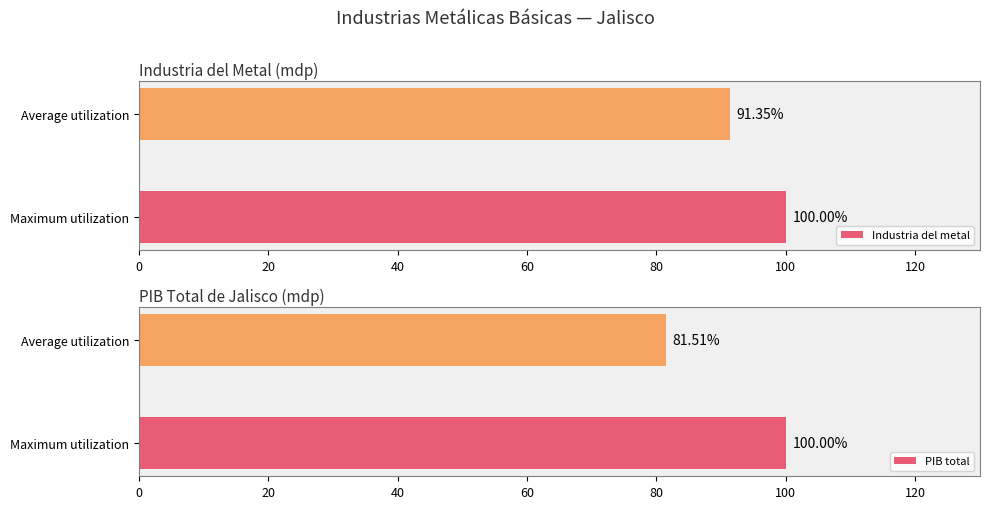

Which category has the lowest value in the Industria del metal series?

Average utilization